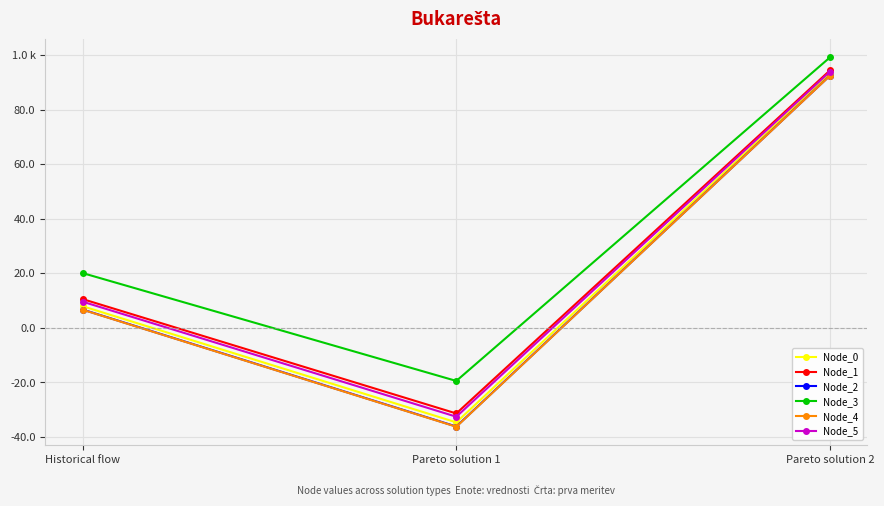

Which series changed the most between Historical flow and Pareto solution 1?

Node_4